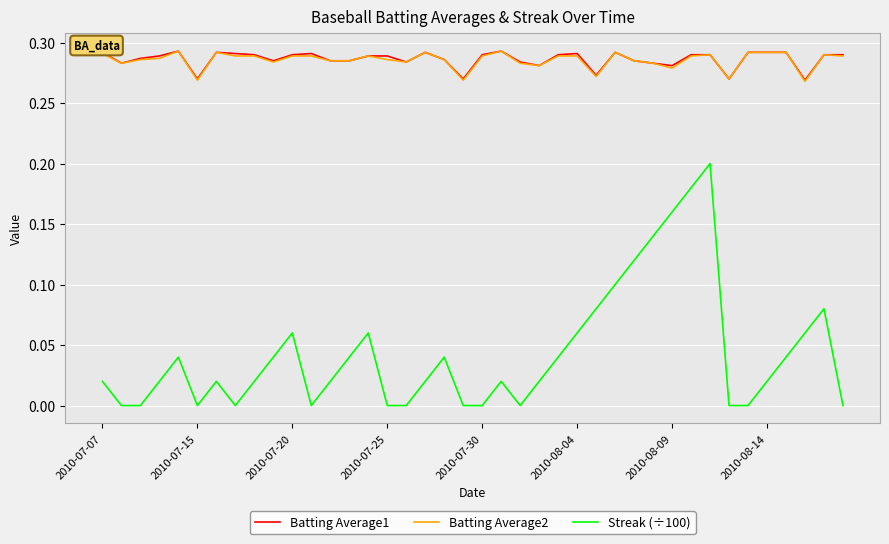

Which series has the largest range (max minus min)?

Streak (÷100)